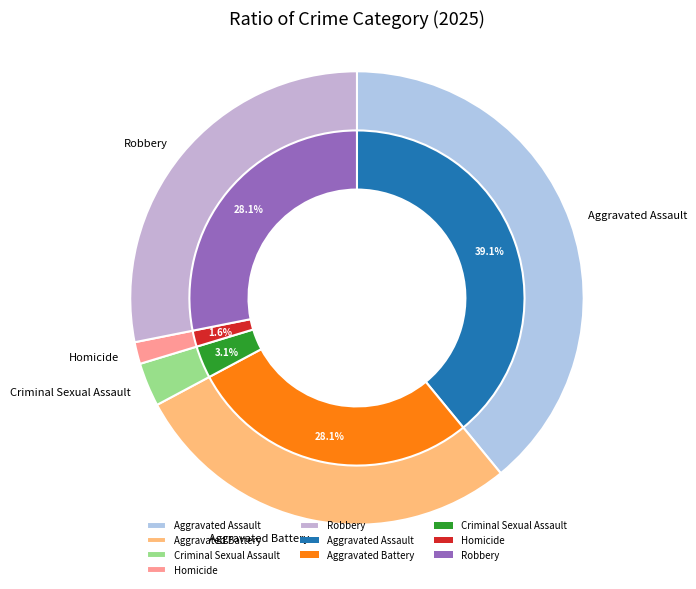

What percentage do Aggravated Assault and Robbery together represent?

67.2%